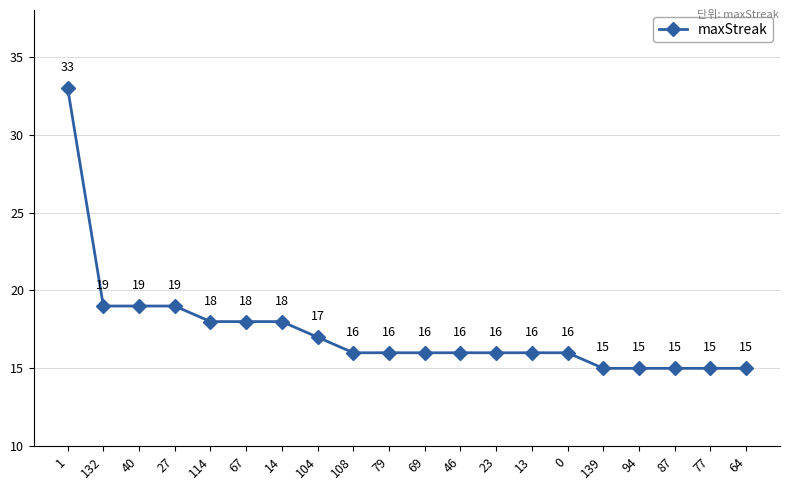

Read the value at 14.

18